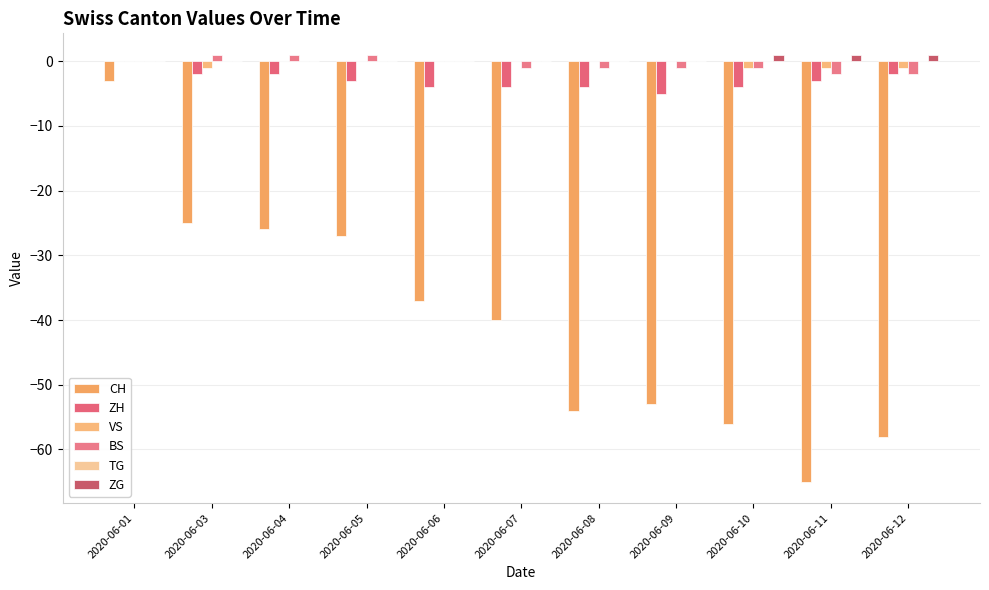

Are the bars grouped side by side (vs. stacked)?

Yes